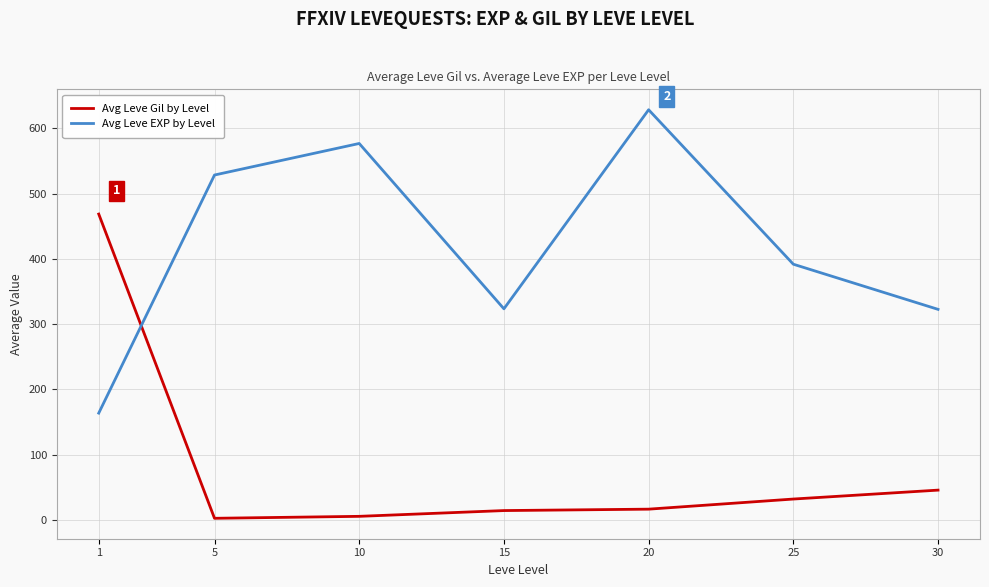

What is the difference between the highest and lowest values at 20?

612.0